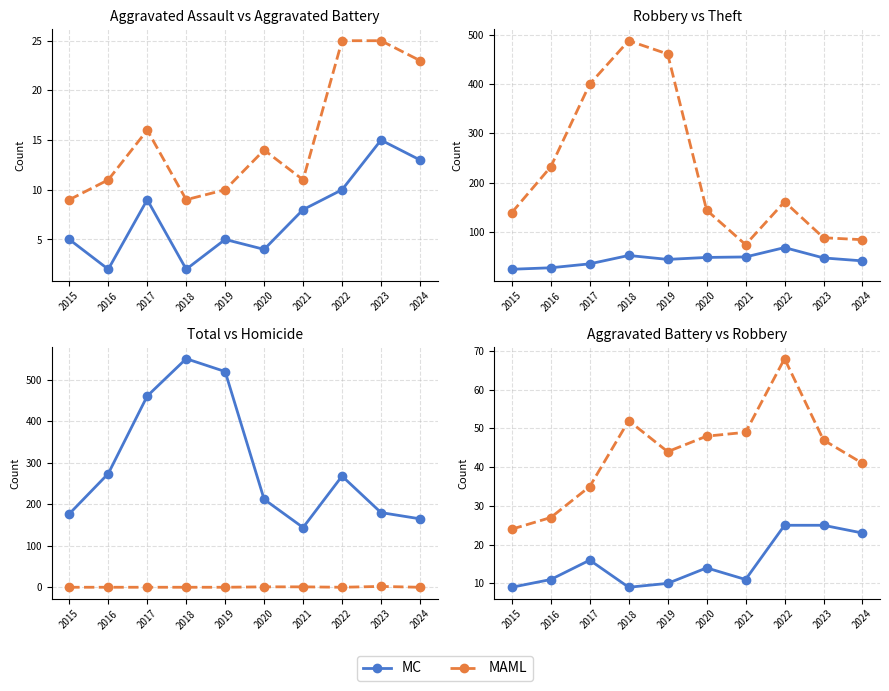

What is the spread (max minus min) of values at 2016?

16